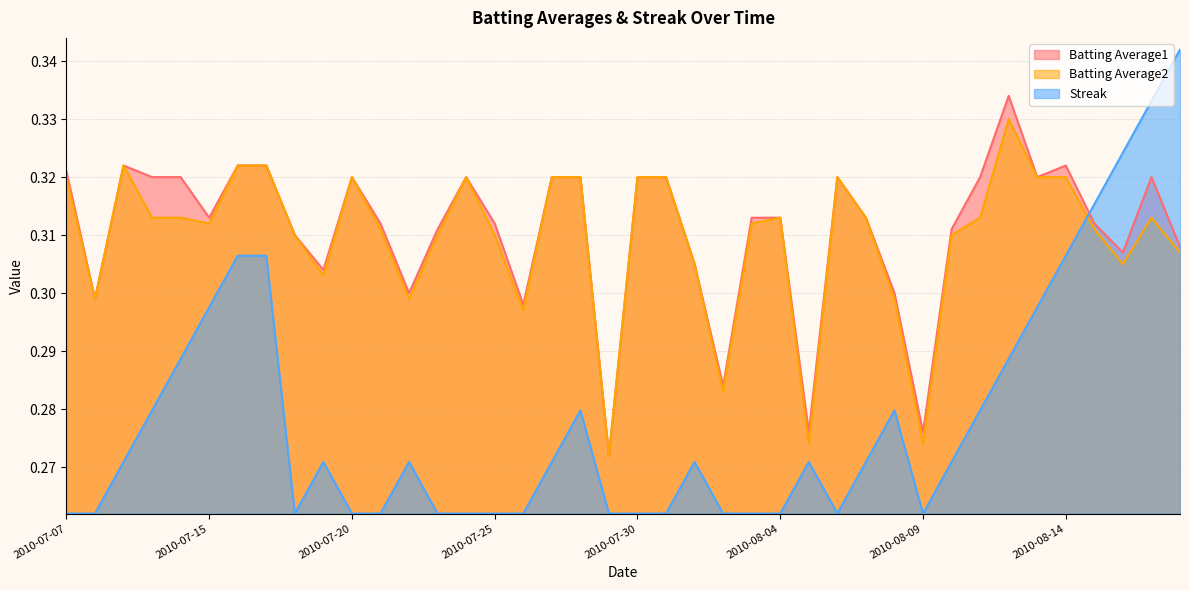

Does the chart display data point markers on the line(s)?

No